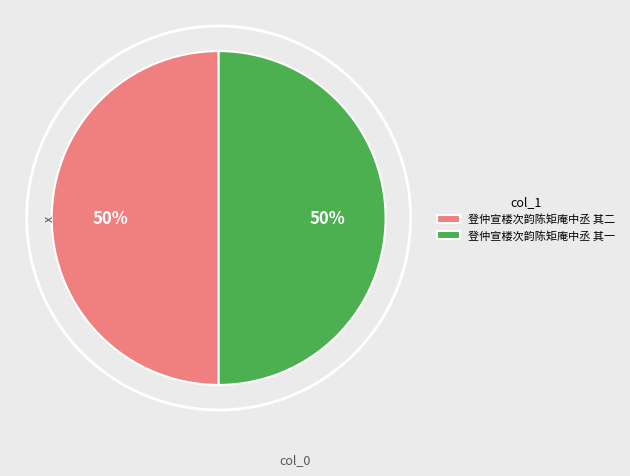

Is the sum of 登仲宣楼次韵陈矩庵中丞 其二 and 登仲宣楼次韵陈矩庵中丞 其一 greater than half?

Yes